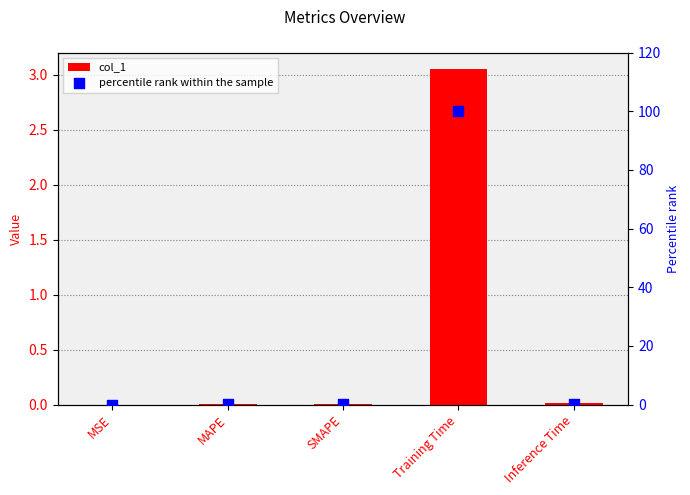

What is the total value across all series at Training Time?

103.0